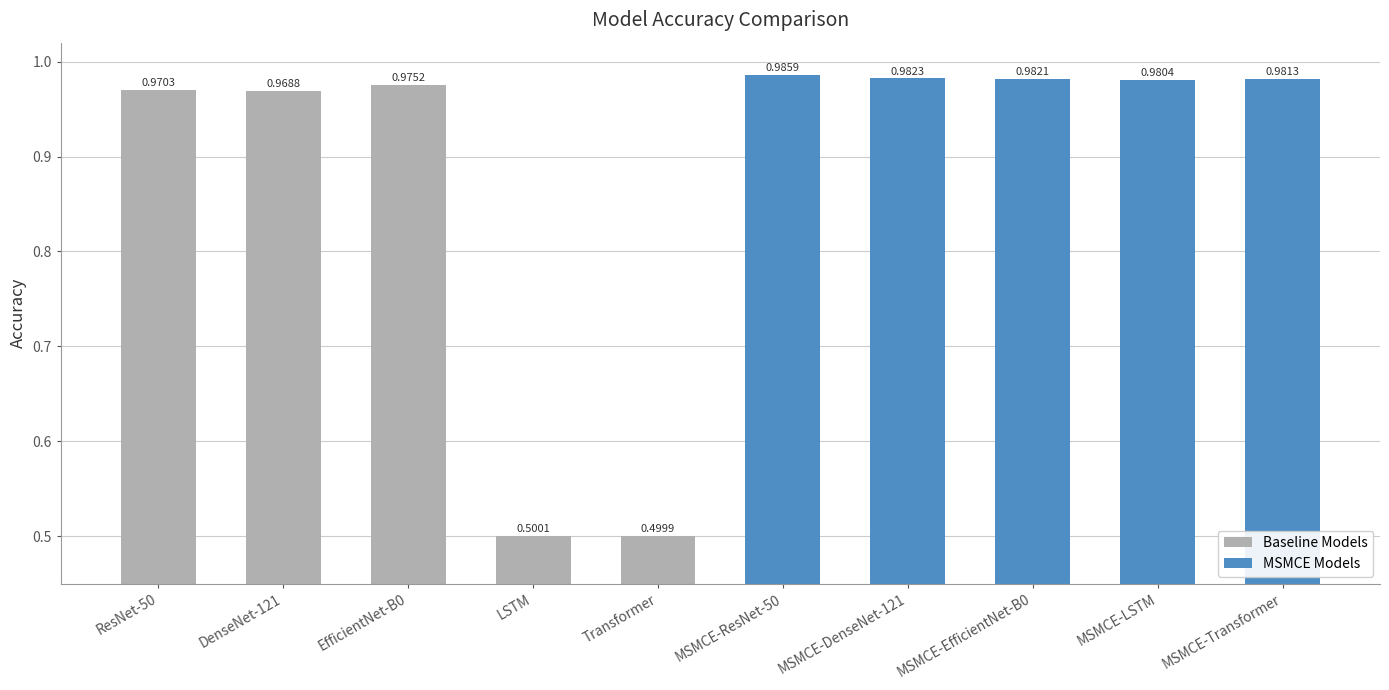

The value at DenseNet-121 is 0.4. True or false?

False